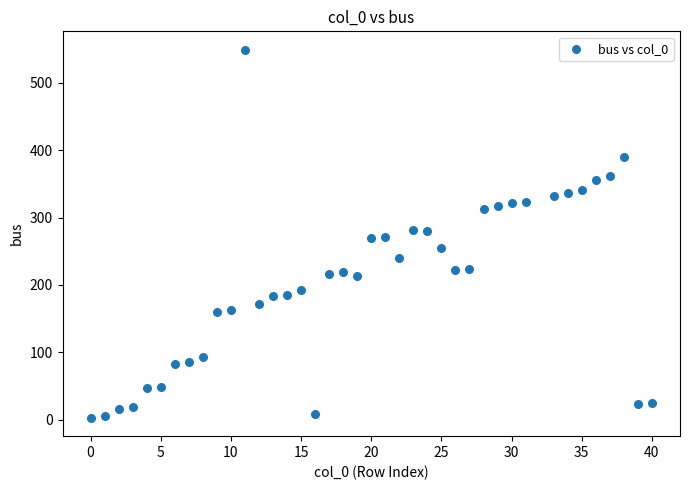

What is the range of X values (max minus min)?

40